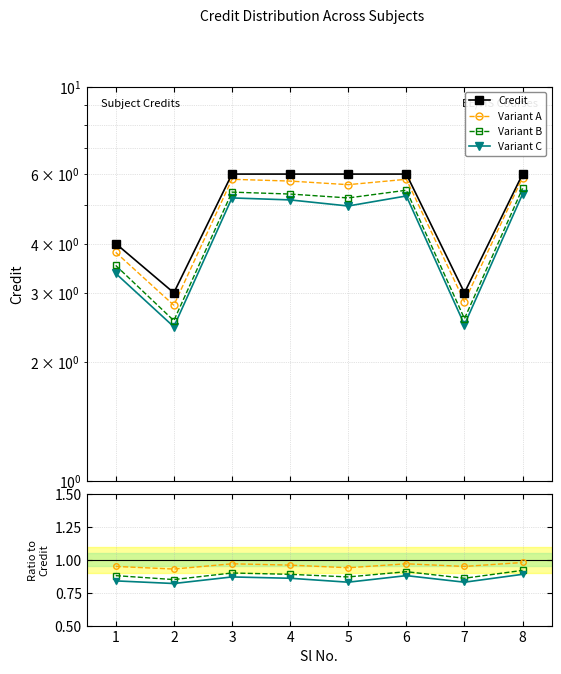

Count the Variant C values in the range 0 to 1.

8